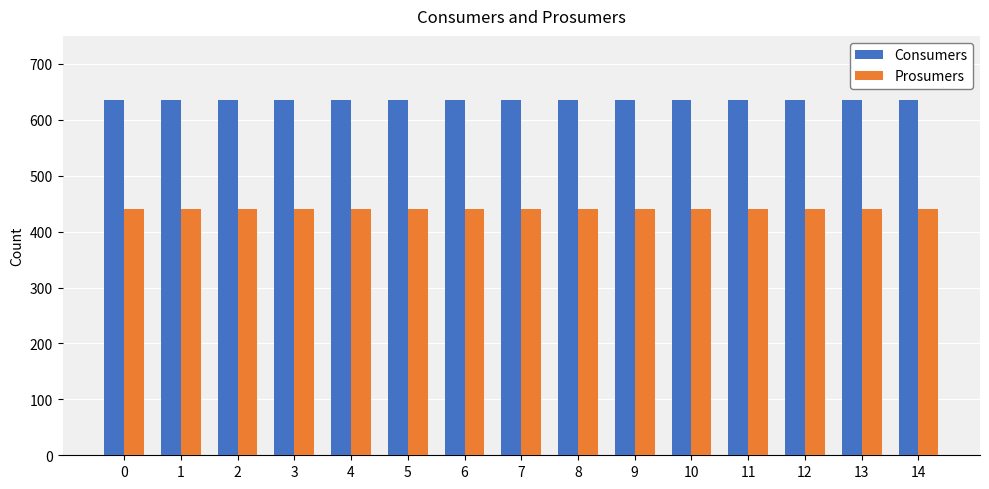

List the series in order of their peak value, lowest first.

Prosumers, Consumers